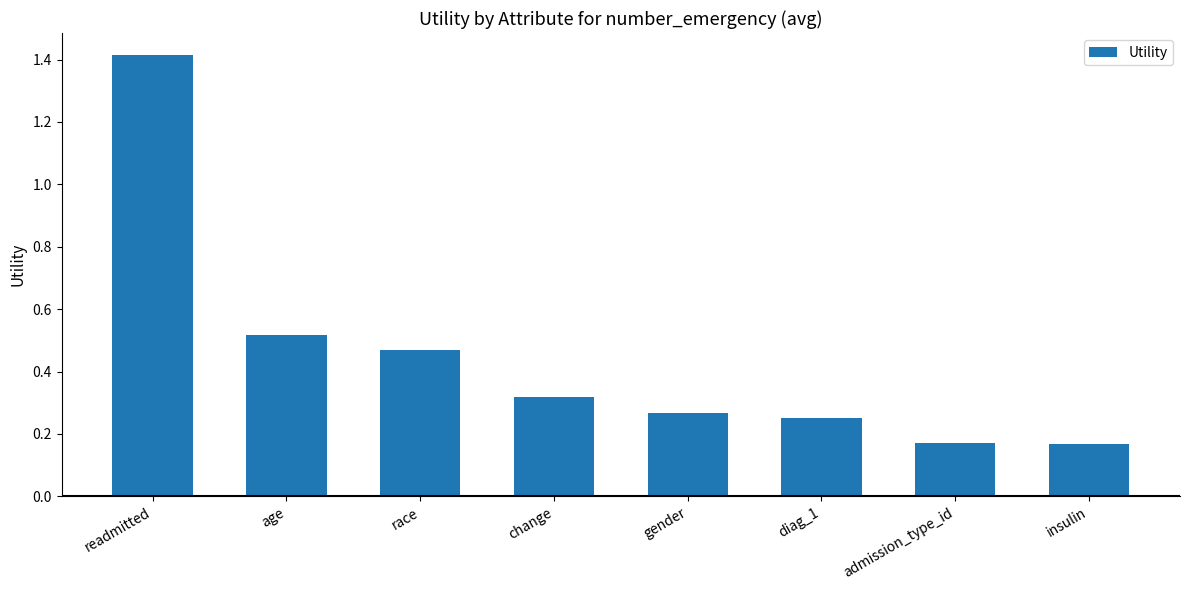

What is the greatest value displayed?

1.4